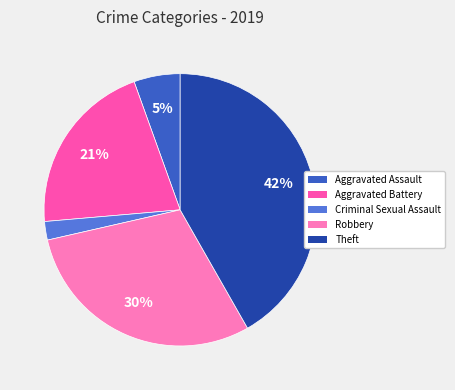

Do Criminal Sexual Assault and Robbery together represent more than half of the pie?

No